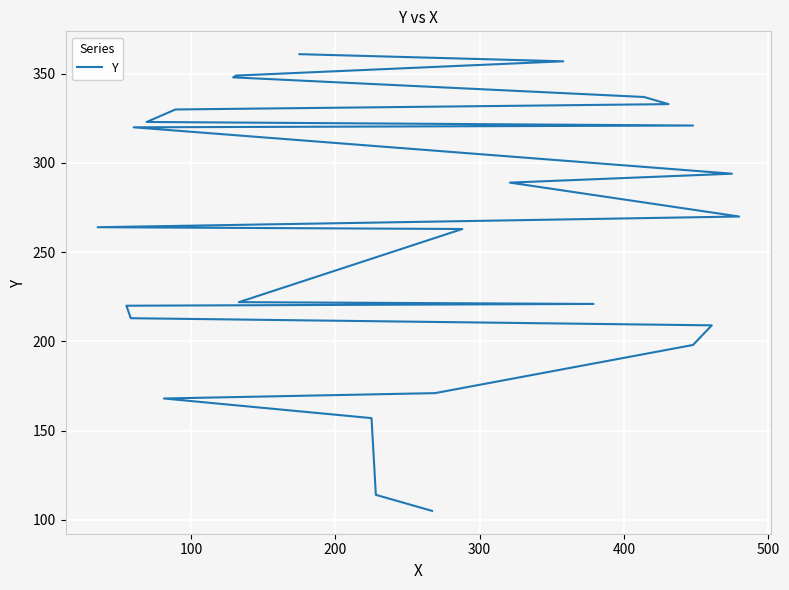

True or false: there are more than 2 points higher than both neighbors.

False